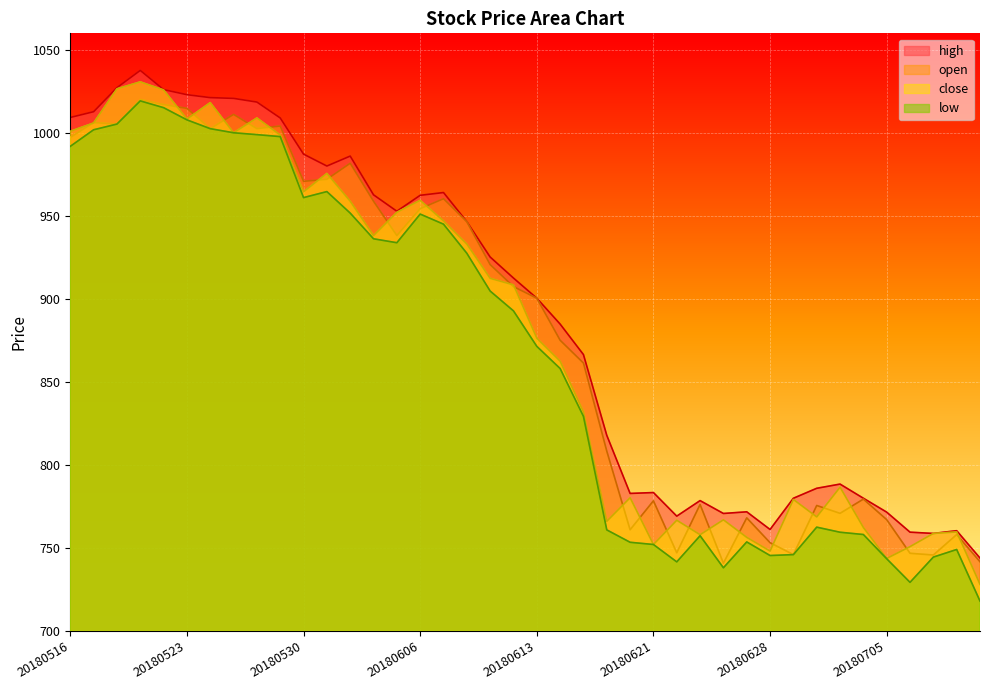

True or false: close has a value of 1006.0 at 20180517.

True